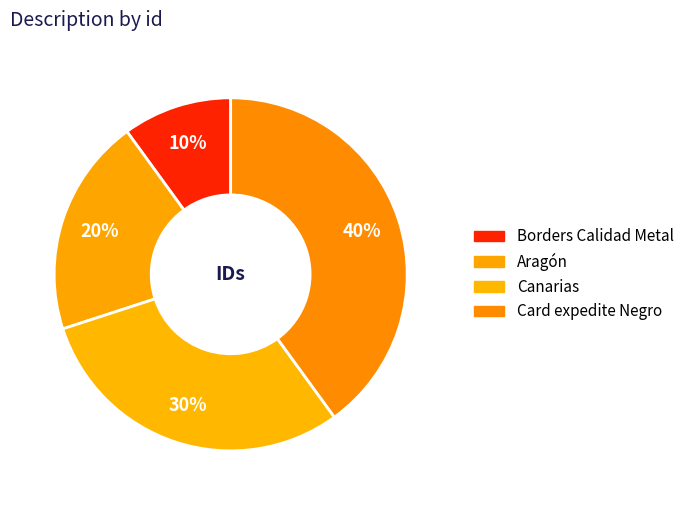

Which slice is the smallest?

Borders Calidad Metal